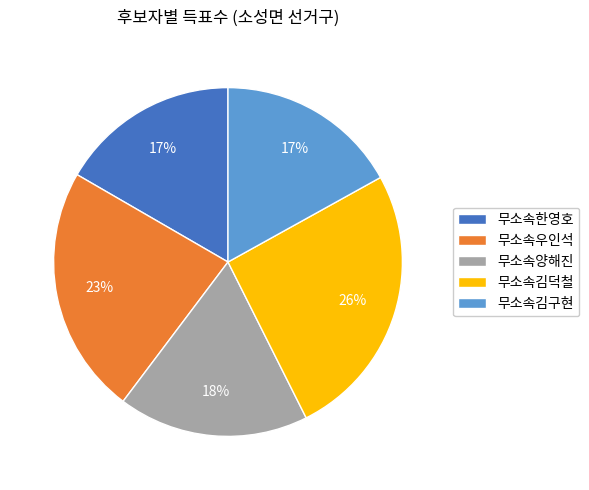

Is there any slice that represents more than half of the pie?

No